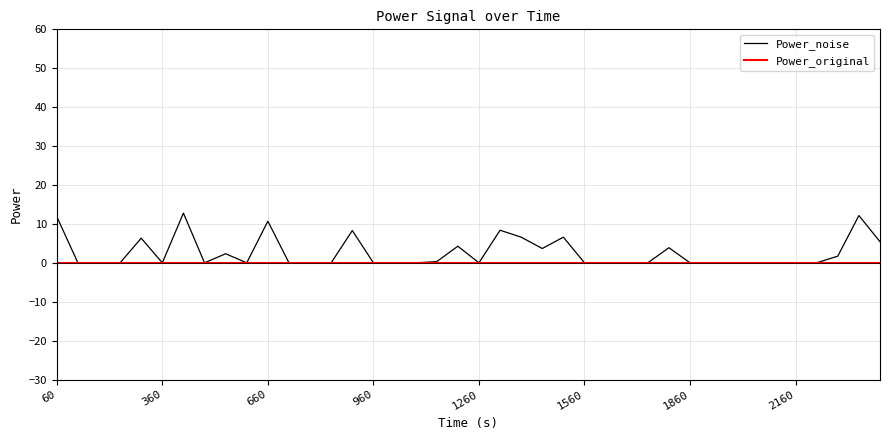

Which series has the largest total across all categories?

Power_noise